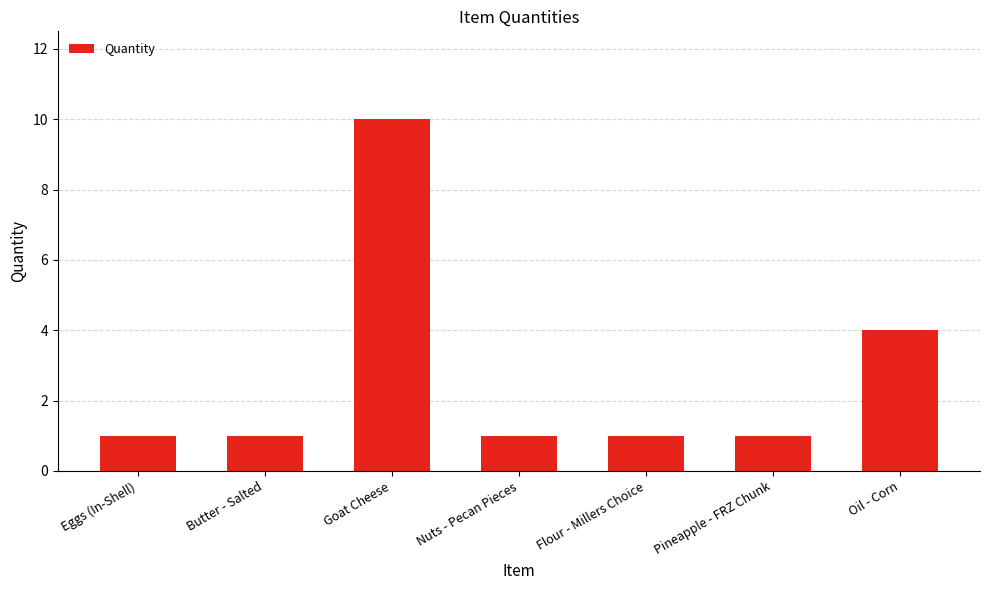

Is it true that the value at Nuts - Pecan Pieces is 0?

False